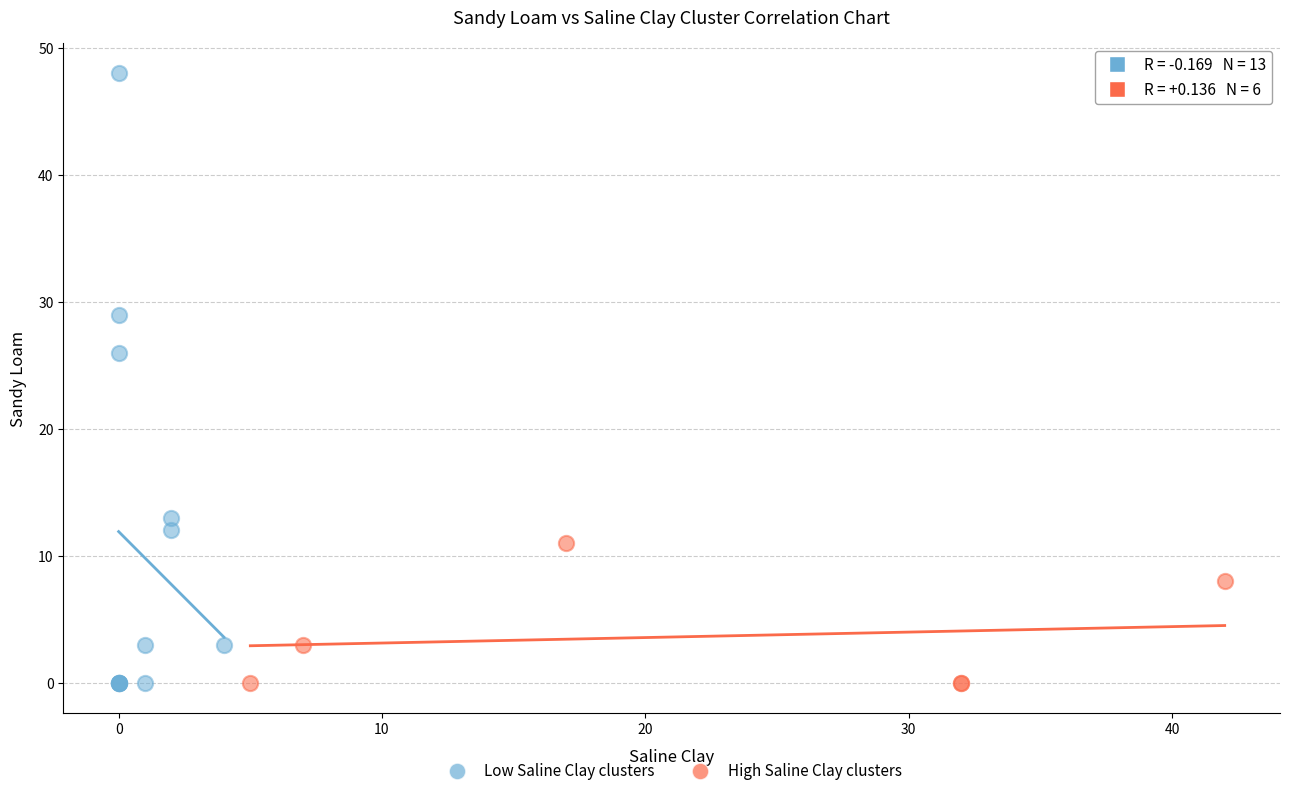

Which series has the largest Y range (max minus min)?

Low Saline Clay clusters